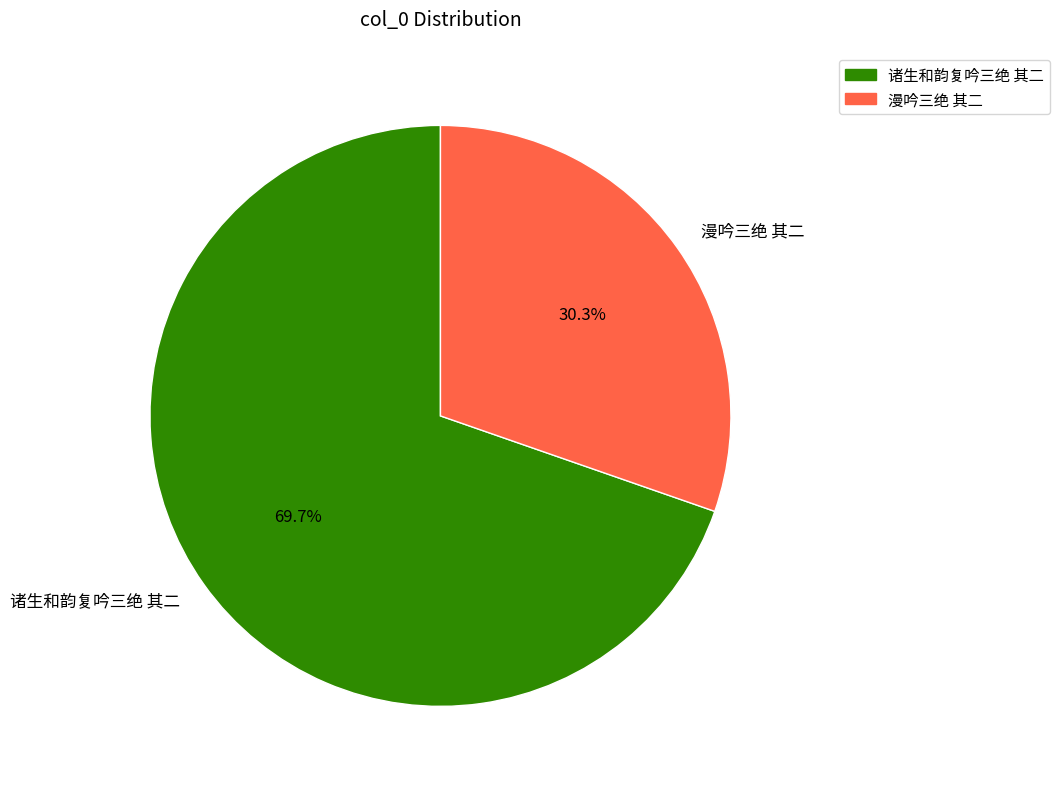

Which category has the biggest portion of the pie?

诸生和韵复吟三绝 其二